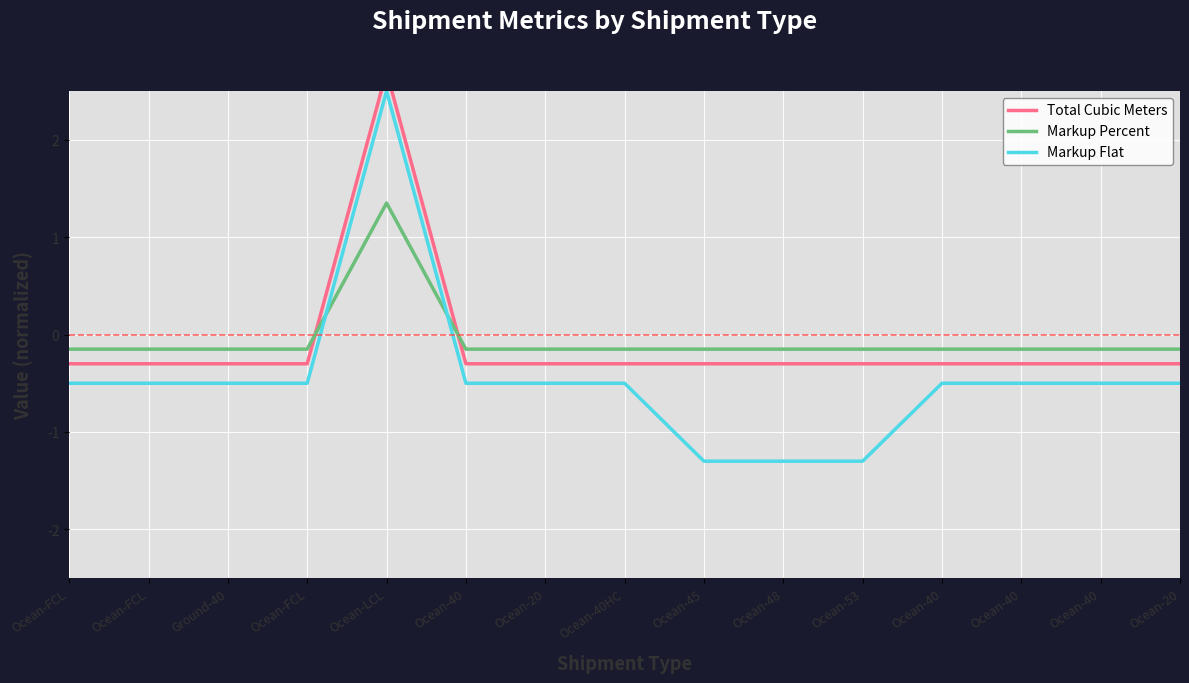

What is the total value across all series at Ocean-45?

-1.8